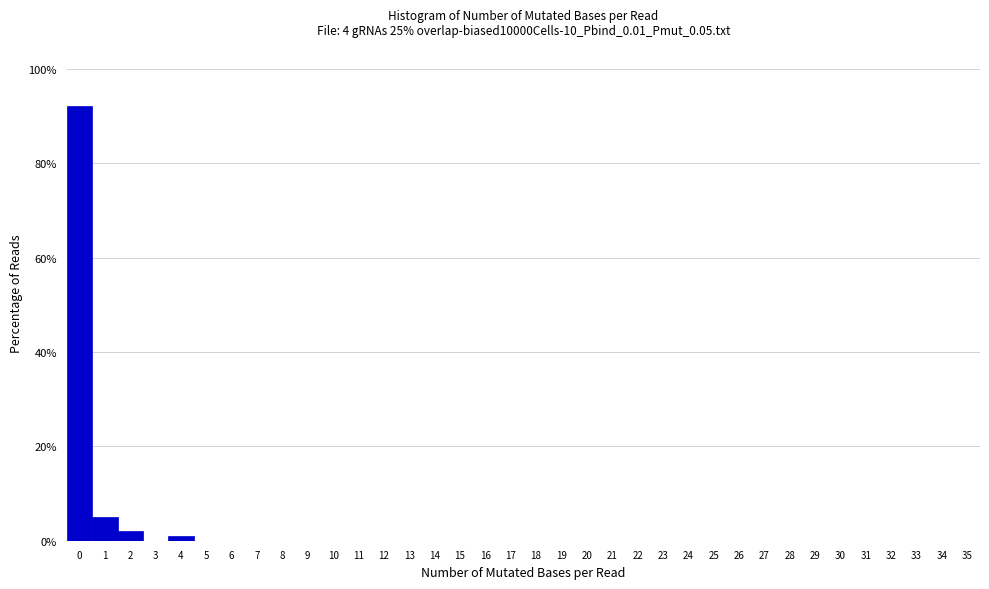

What is the height of the bar covering -0.5 to 0.5 on the x-axis? The values are not printed on the chart, so give them approximately, as read against the axis.

92